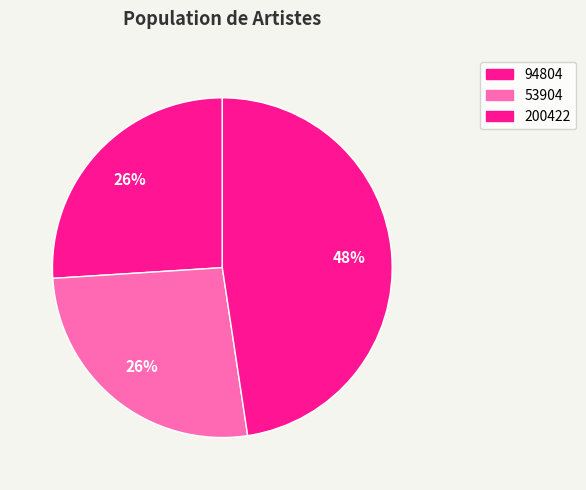

To the nearest percent, what is the difference between the largest and smallest slice percentages?

22%